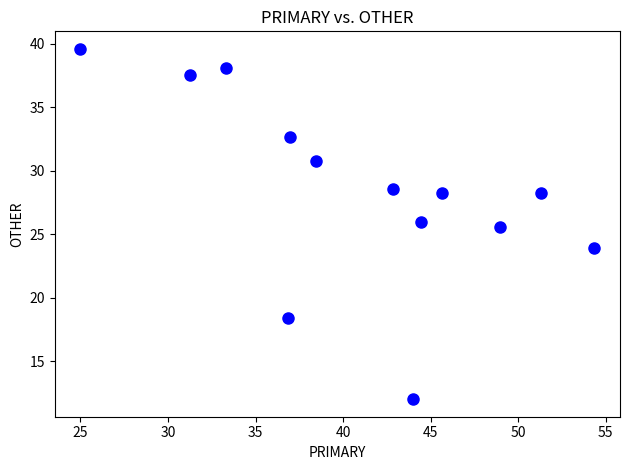

What Y value in the scatter plot is closest to 25?

25.5